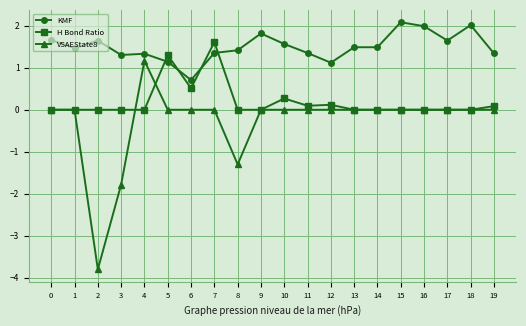

Which series has the widest spread of values?

VSAEState8